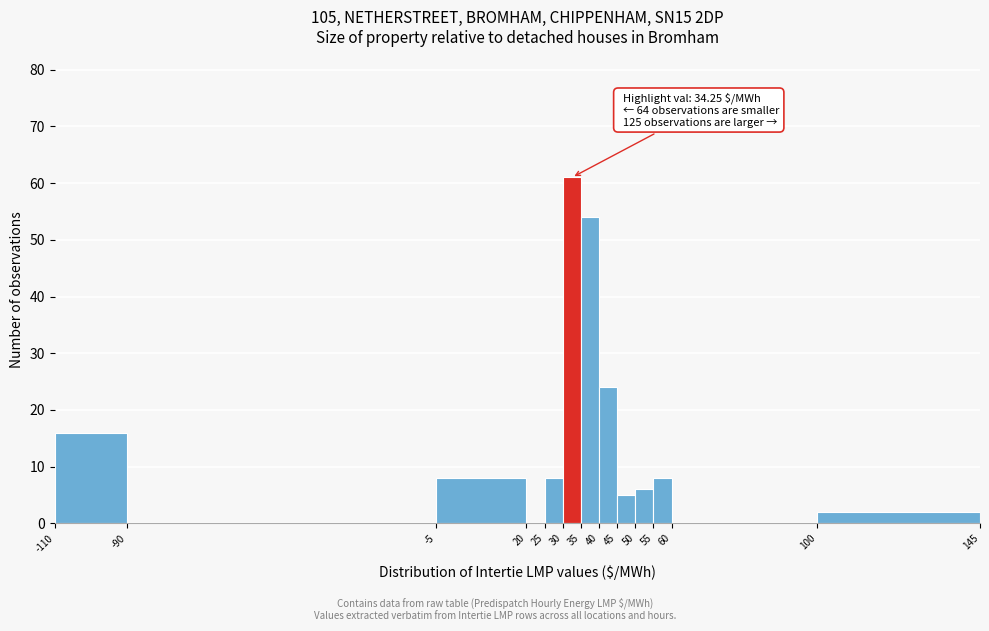

Over which range of the x-axis is the bar tallest?

30 to 35